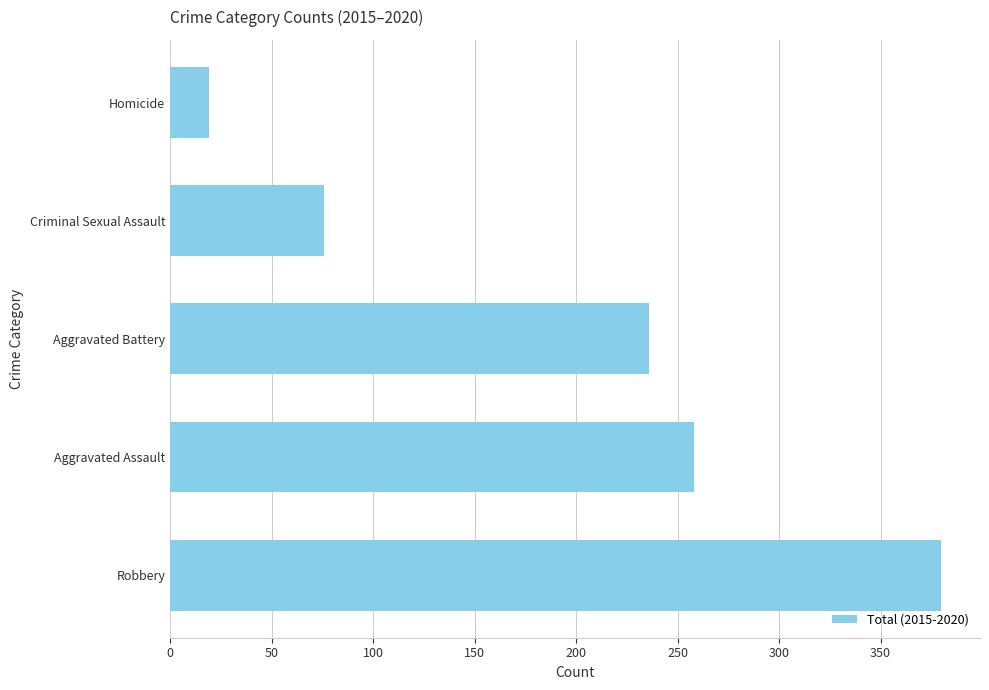

At which label is the value closest to 199?

Aggravated Battery